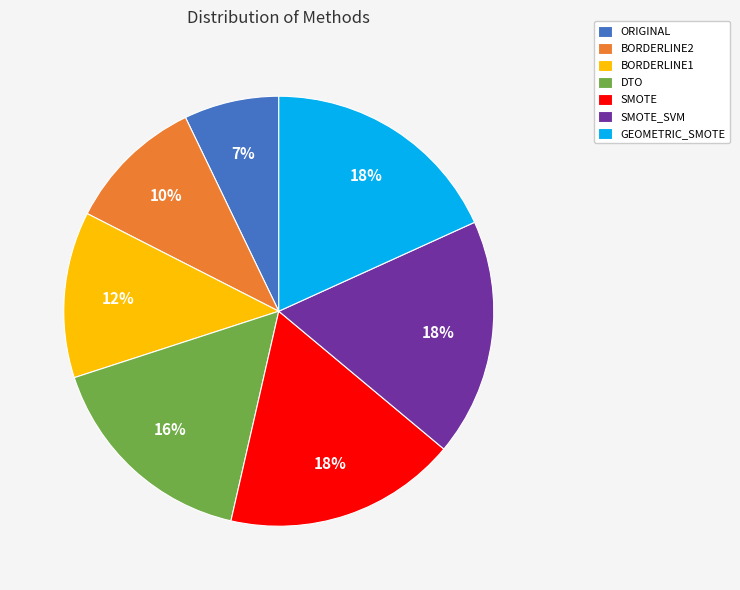

Between BORDERLINE2 and SMOTE, which is larger?

SMOTE